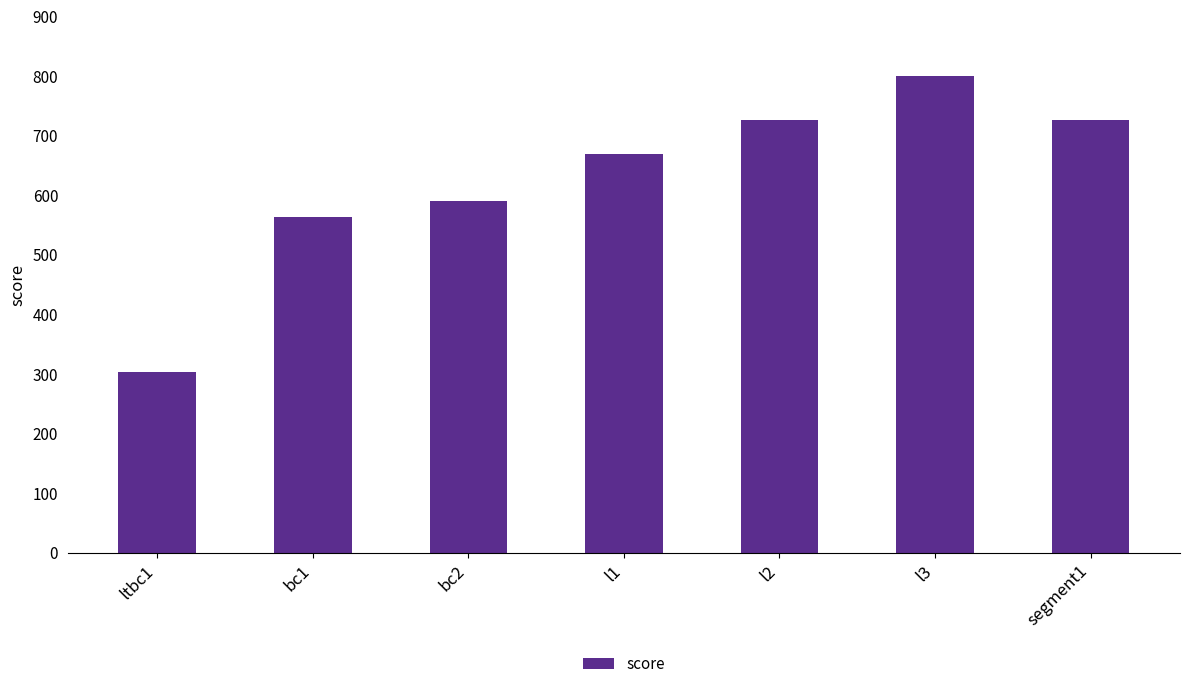

What is the label of the 4th bar from the left?

l1